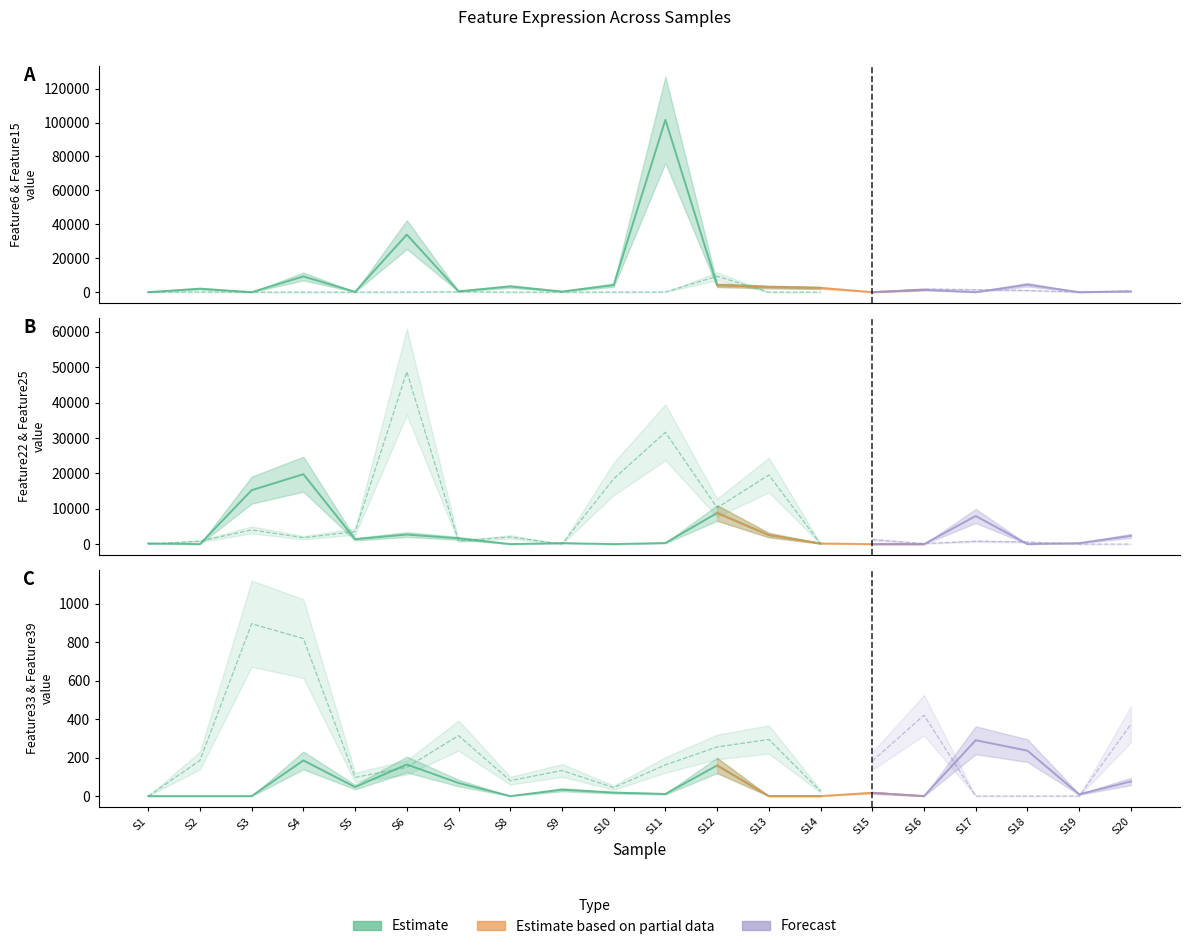

Is the value of Feature33 at 12 greater than the value of Feature25 at 6?

No